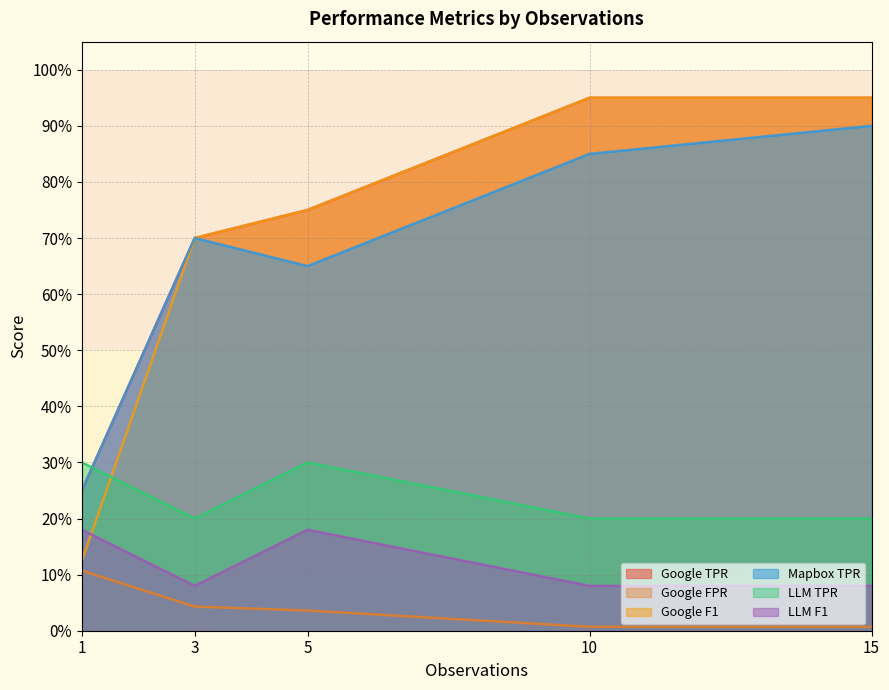

Is the value of Google F1 at 10 greater than the value of Mapbox TPR at 5?

Yes